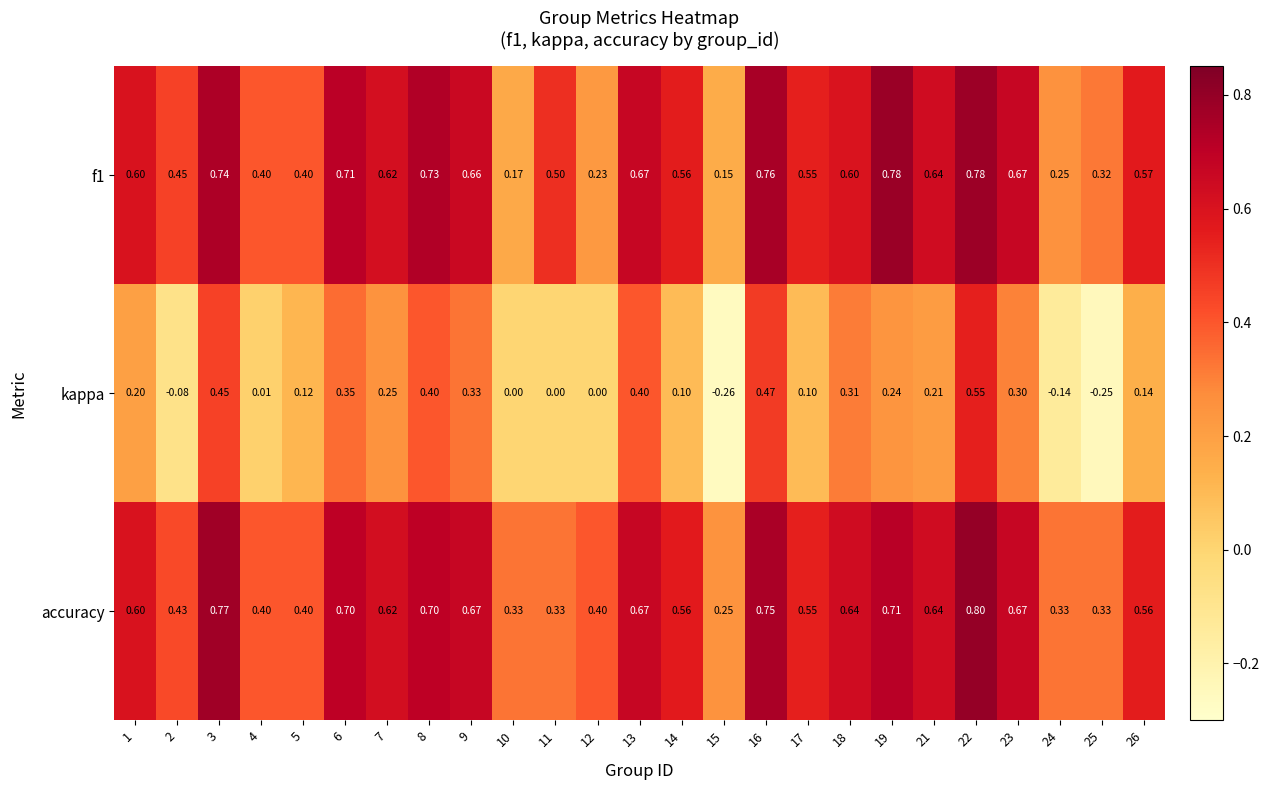

Which series has the widest spread of values?

kappa